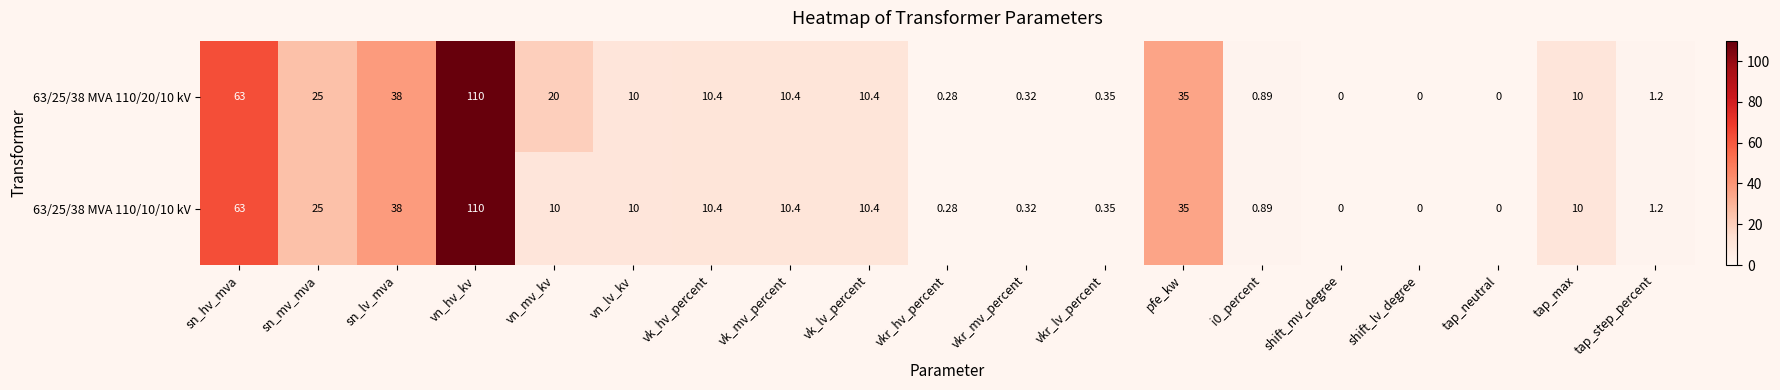

At which category is the sum across all series the highest?

vn_hv_kv